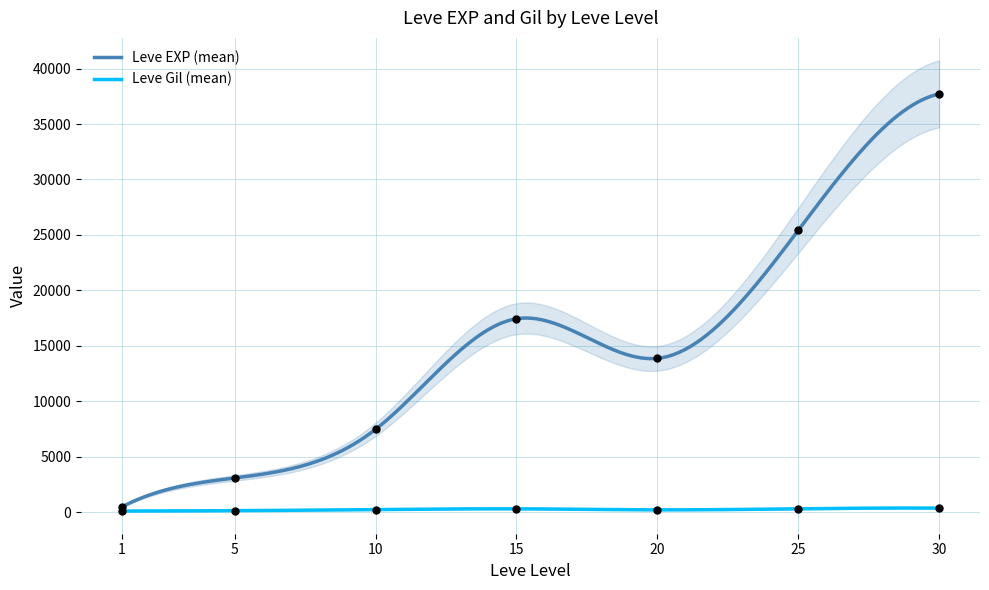

Is the value of Leve Gil at 25 greater than the value of Leve EXP at 15?

No